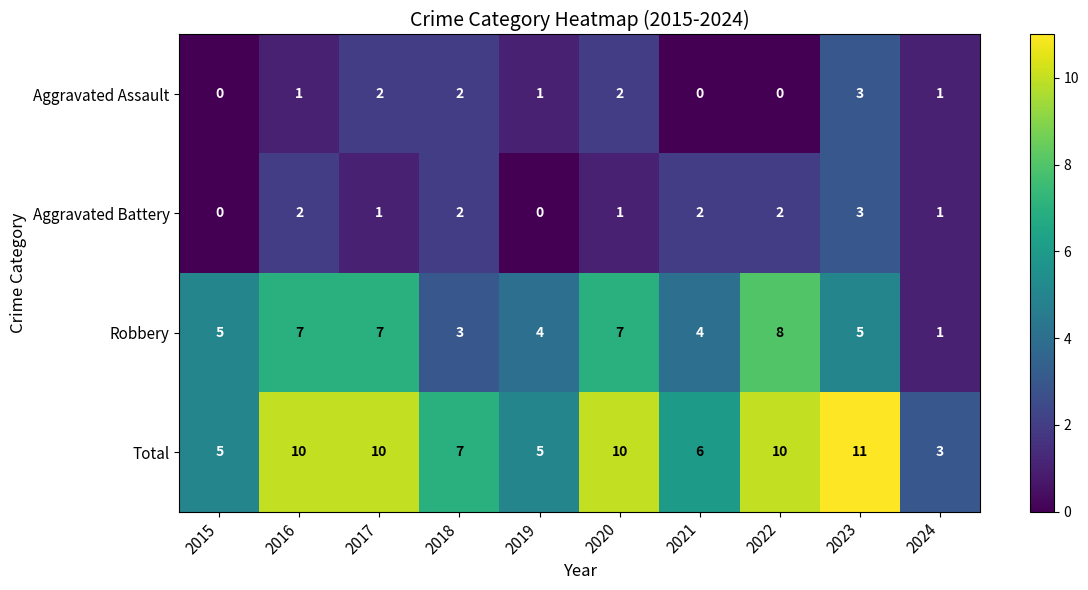

The value of Robbery at 2019 is 3. True or false?

False